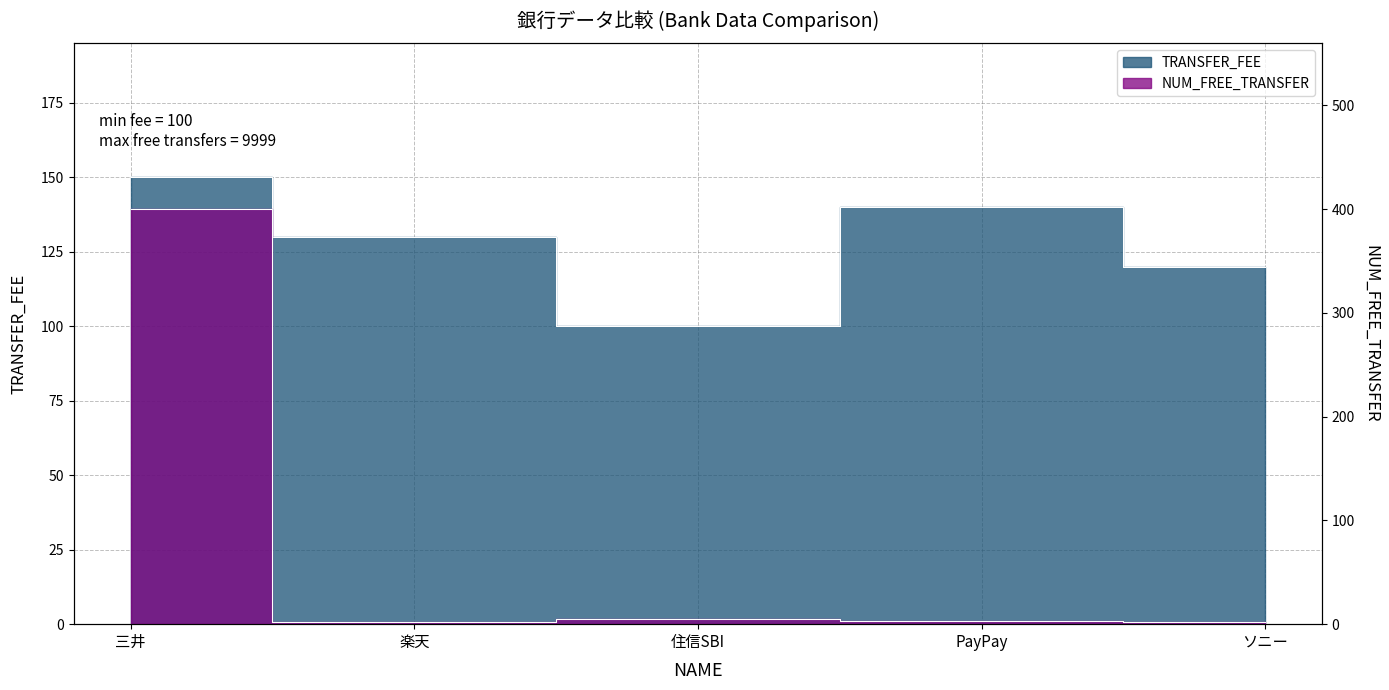

What is the difference between the maximum and minimum values in the NUM_FREE_TRANSFER series?

398